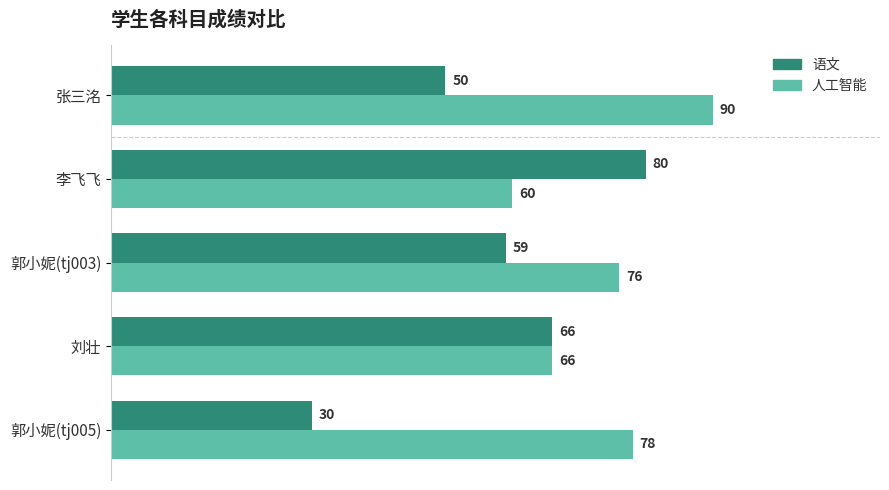

Which series has the largest total across all categories?

人工智能